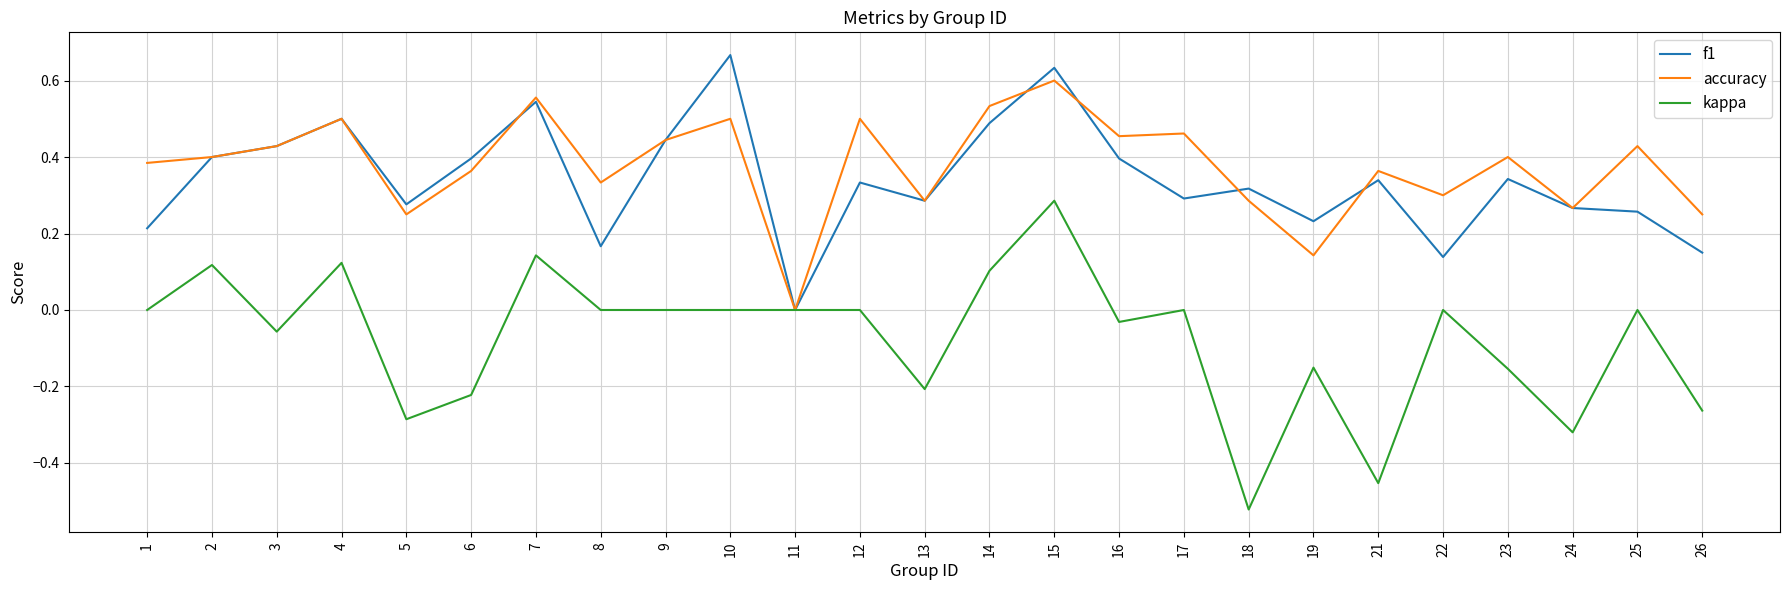

The value of accuracy at 9 is 0.8. True or false?

False